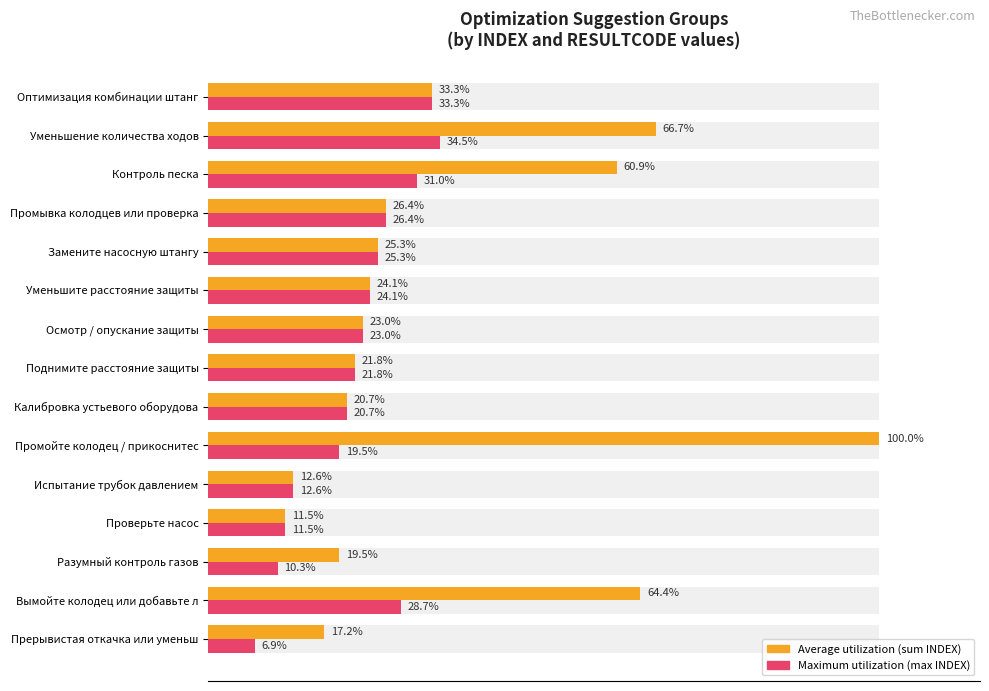

What is the maximum value for Average utilization (sum INDEX)?

100.0